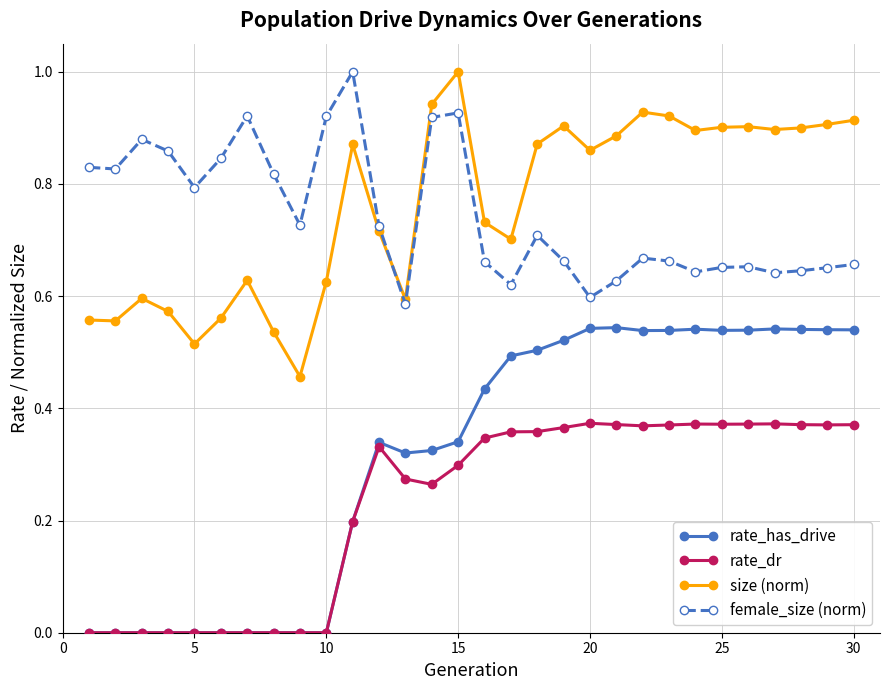

True or false: rate_has_drive has more than 2 points higher than both neighbors.

True